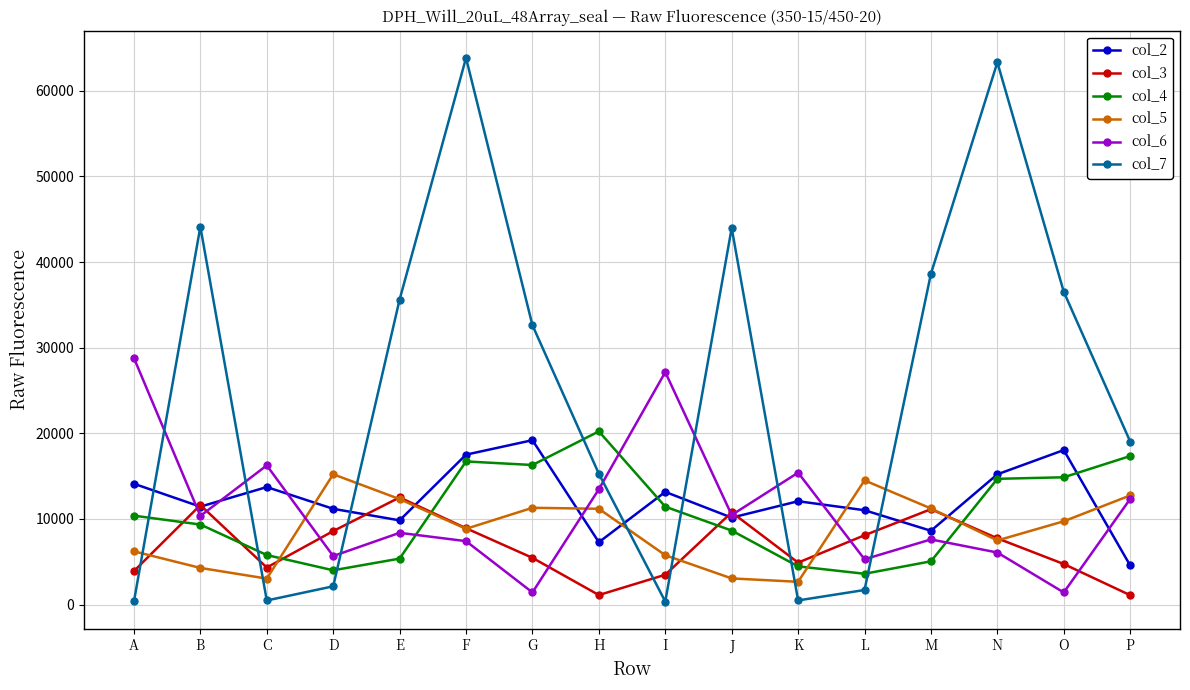

What are all the series names shown in the legend?

col_2, col_3, col_4, col_5, col_6, col_7